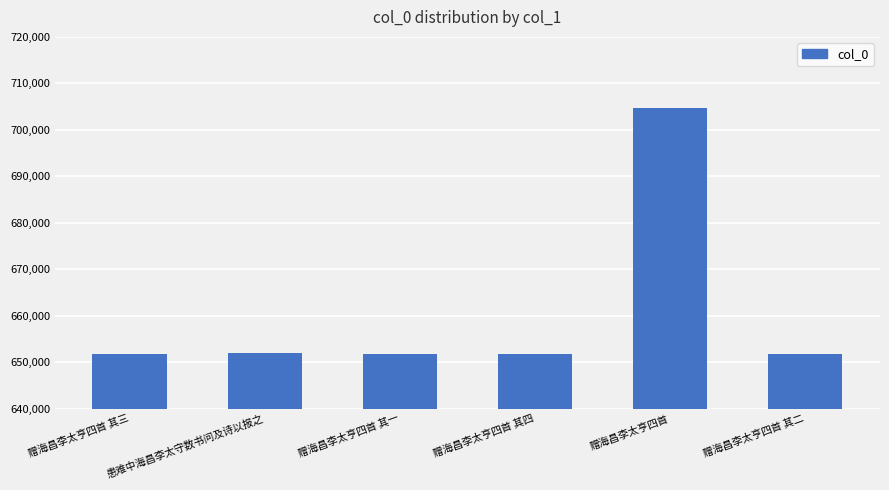

What is the maximum value shown in the chart?

704705